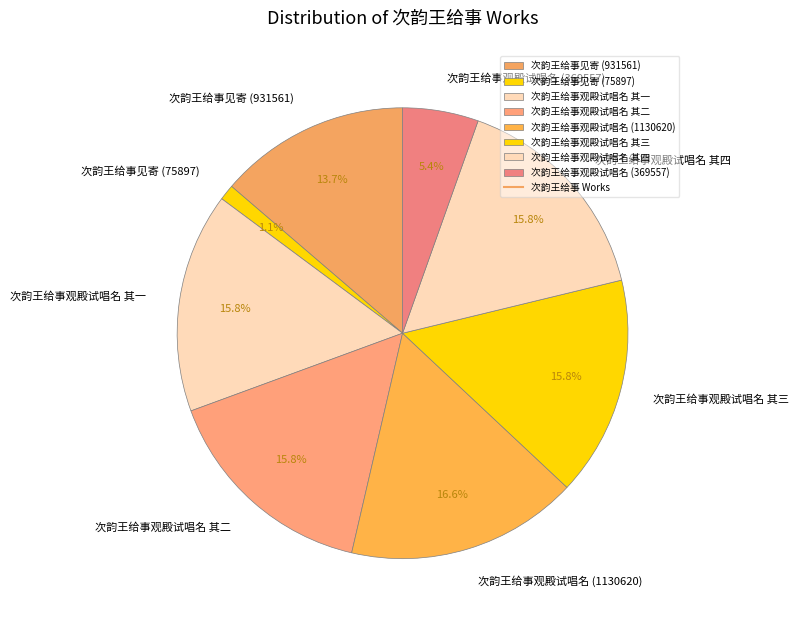

What percentage do 次韵王给事观殿试唱名 其四 and 次韵王给事观殿试唱名 (1130620) together represent?

32.4%